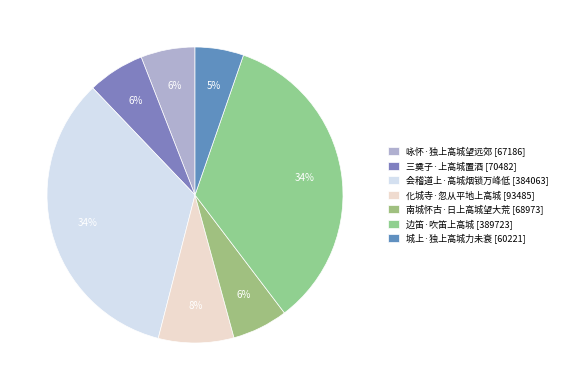

How many slices are in this pie chart?

7